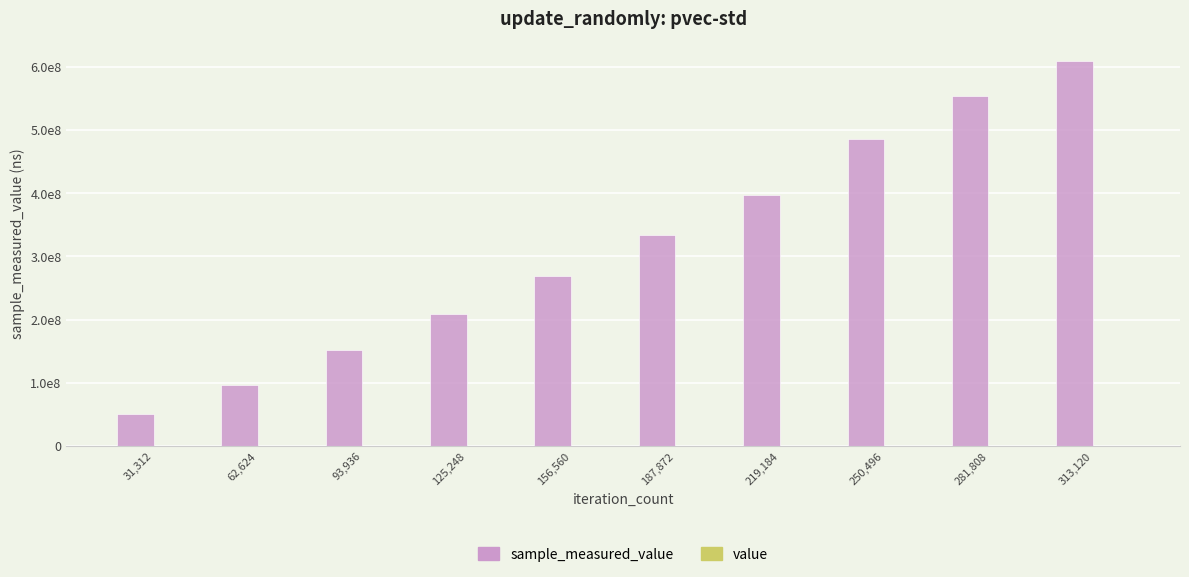

How many distinct data groups are displayed?

2